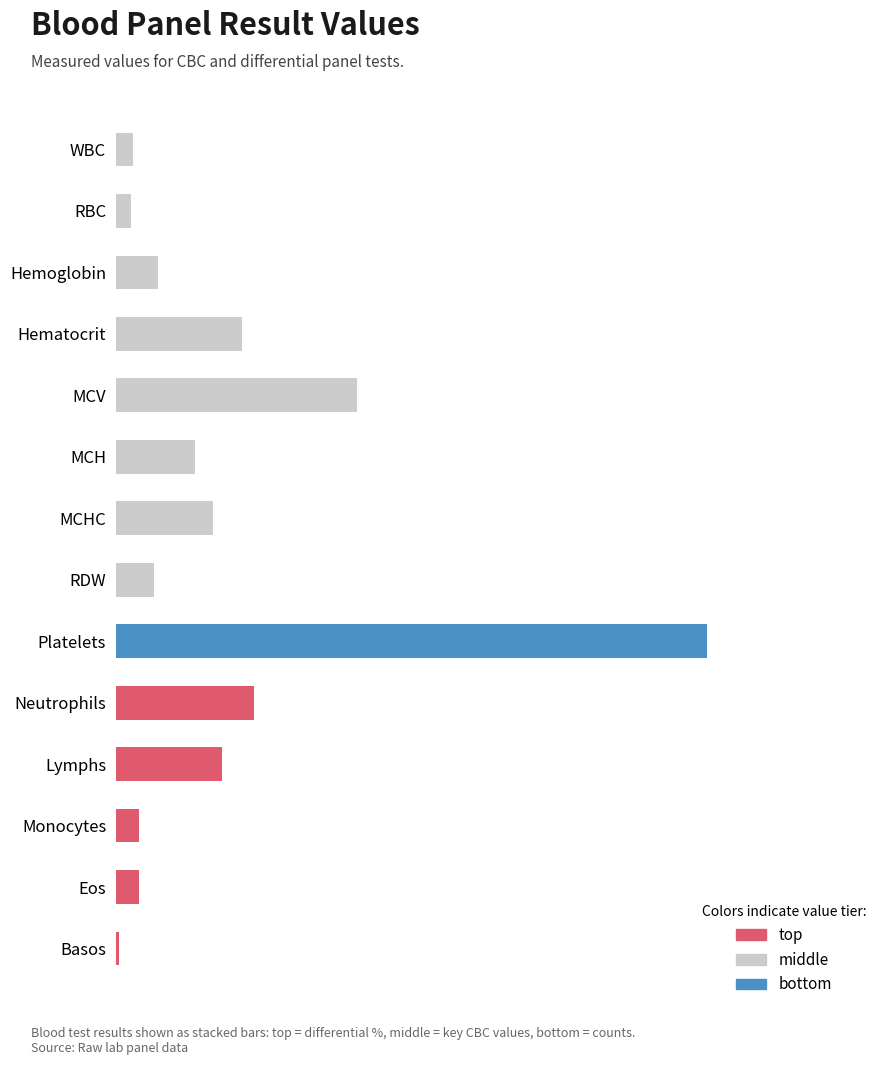

What is the sum of all bottom values?

201.0